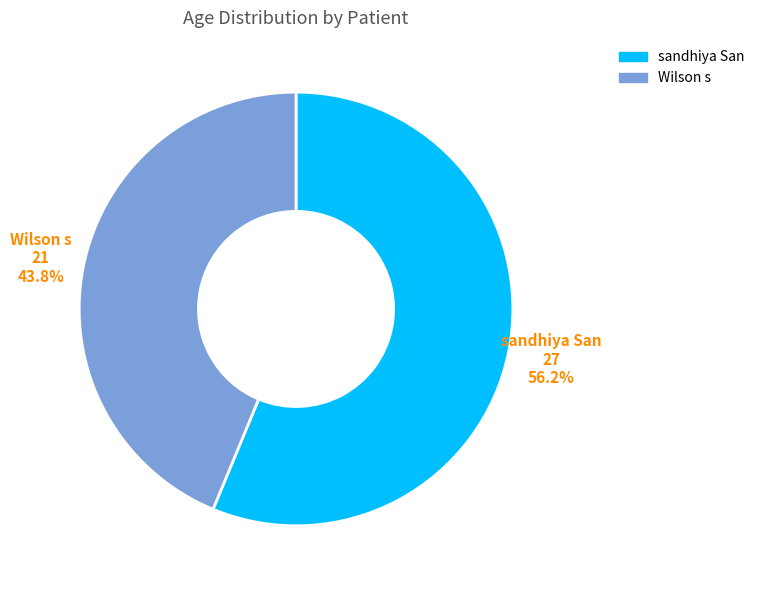

Rank the categories by value from lowest to highest.

Wilson s, sandhiya San